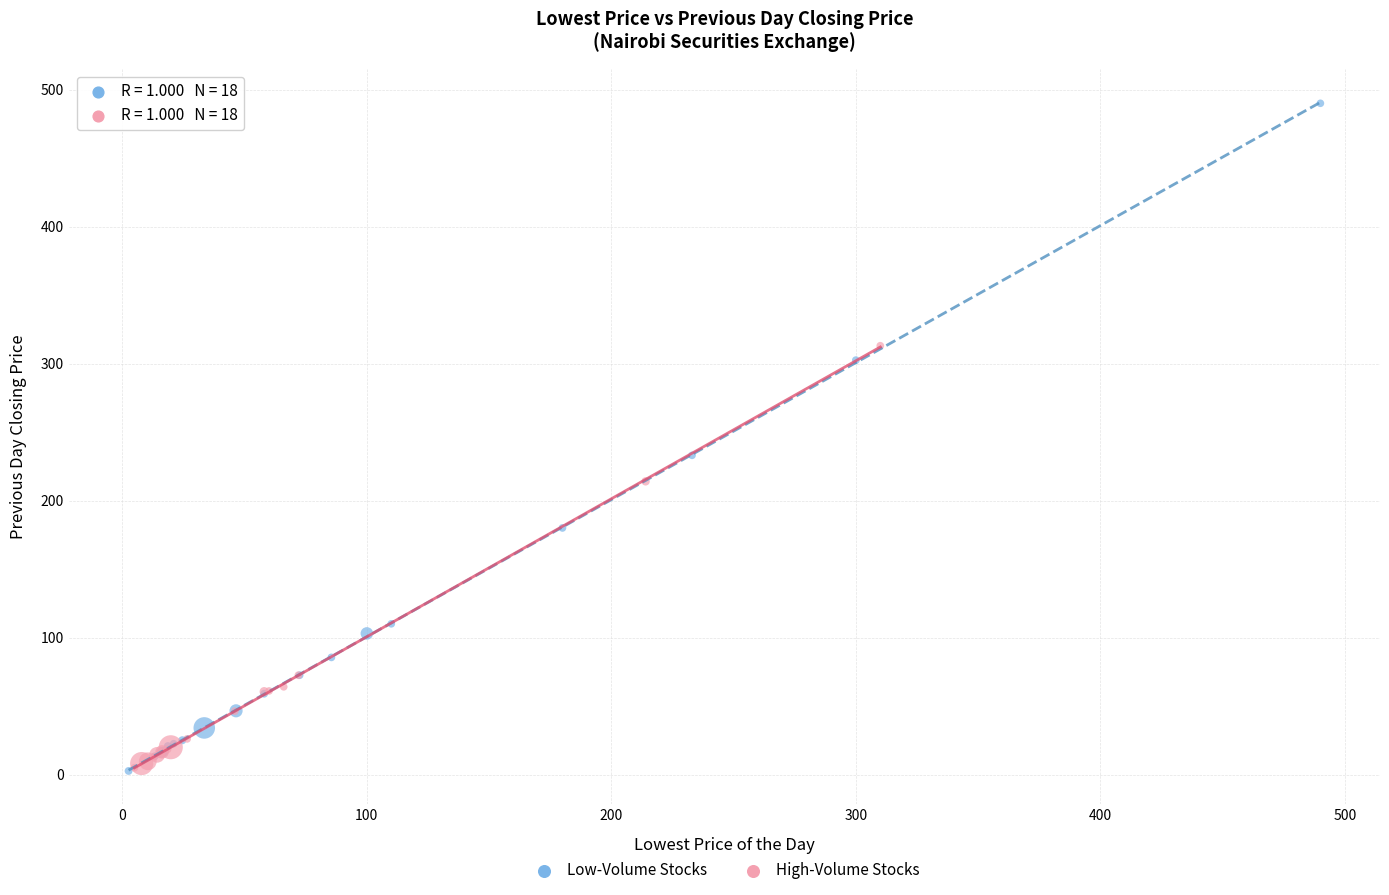

Which series has the largest Y range (max minus min)?

Low-Volume Stocks